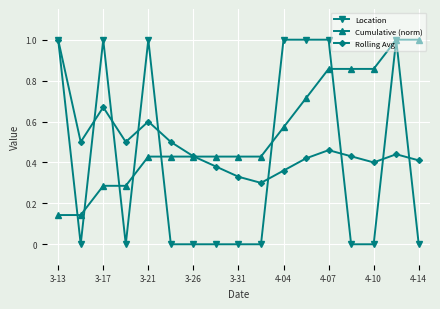

What are all the series names shown in the legend?

Location, Cumulative (norm), Rolling Avg